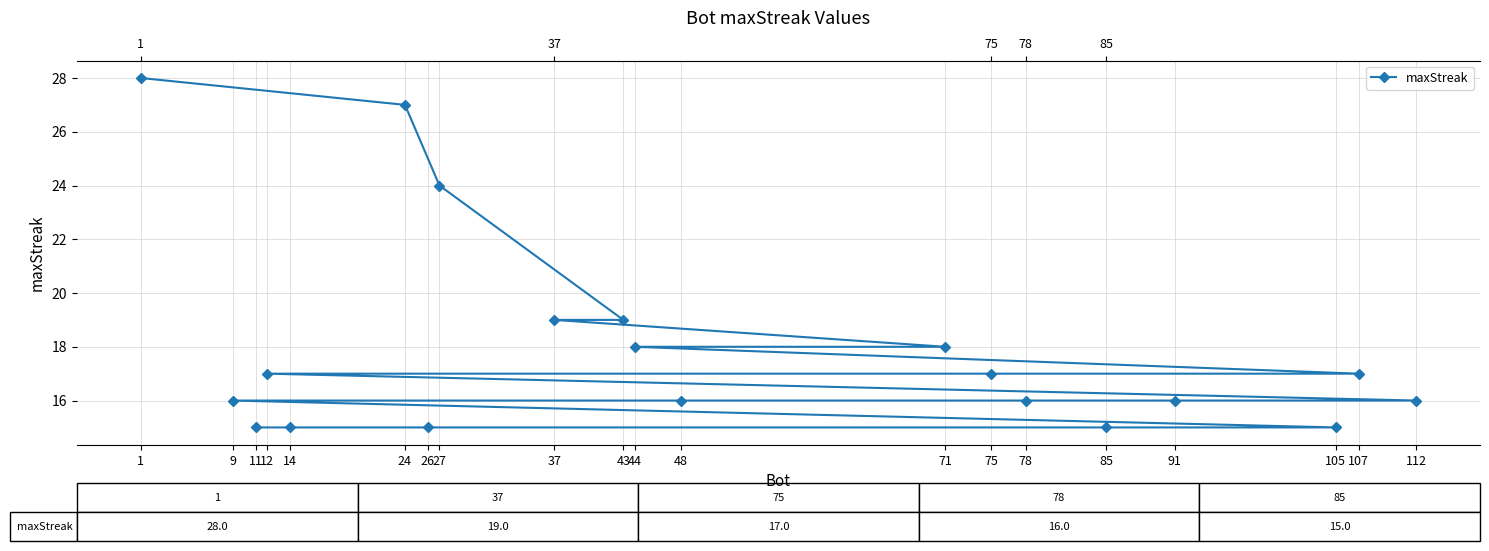

What is the smallest value displayed?

15